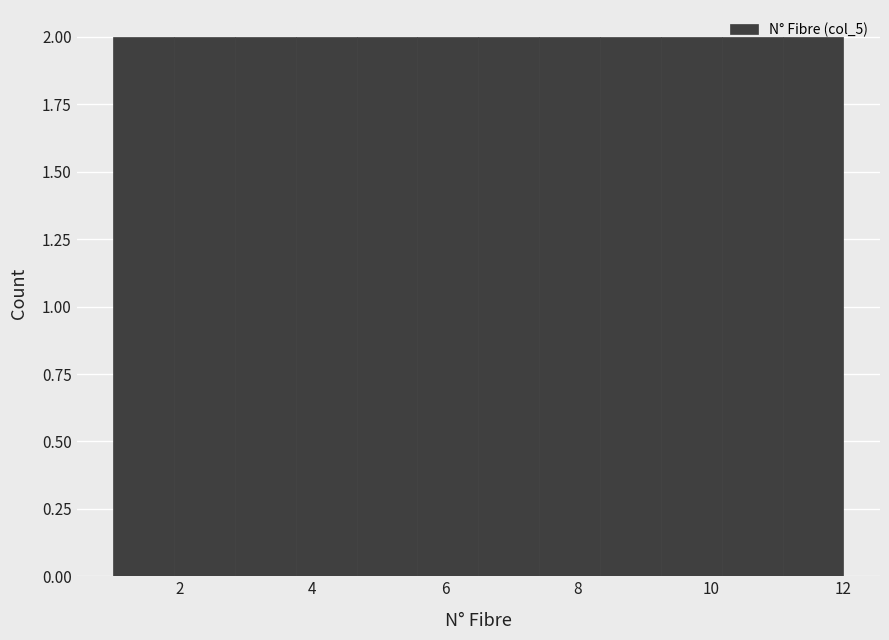

Reading left to right, transcribe this chart: for each bar, give the range it covers on the x-axis and its height. Neither the bar edges nor the heights are printed on the chart, so give them approximately, as read against the axes.

1.0 to 2.0: 2
2.0 to 2.8: 2
2.8 to 3.8: 2
3.8 to 4.6: 2
4.6 to 5.6: 2
5.6 to 6.6: 2
6.6 to 7.4: 2
7.4 to 8.4: 2
8.4 to 9.2: 2
9.2 to 10.2: 2
10.2 to 11.0: 2
11.0 to 12.0: 2